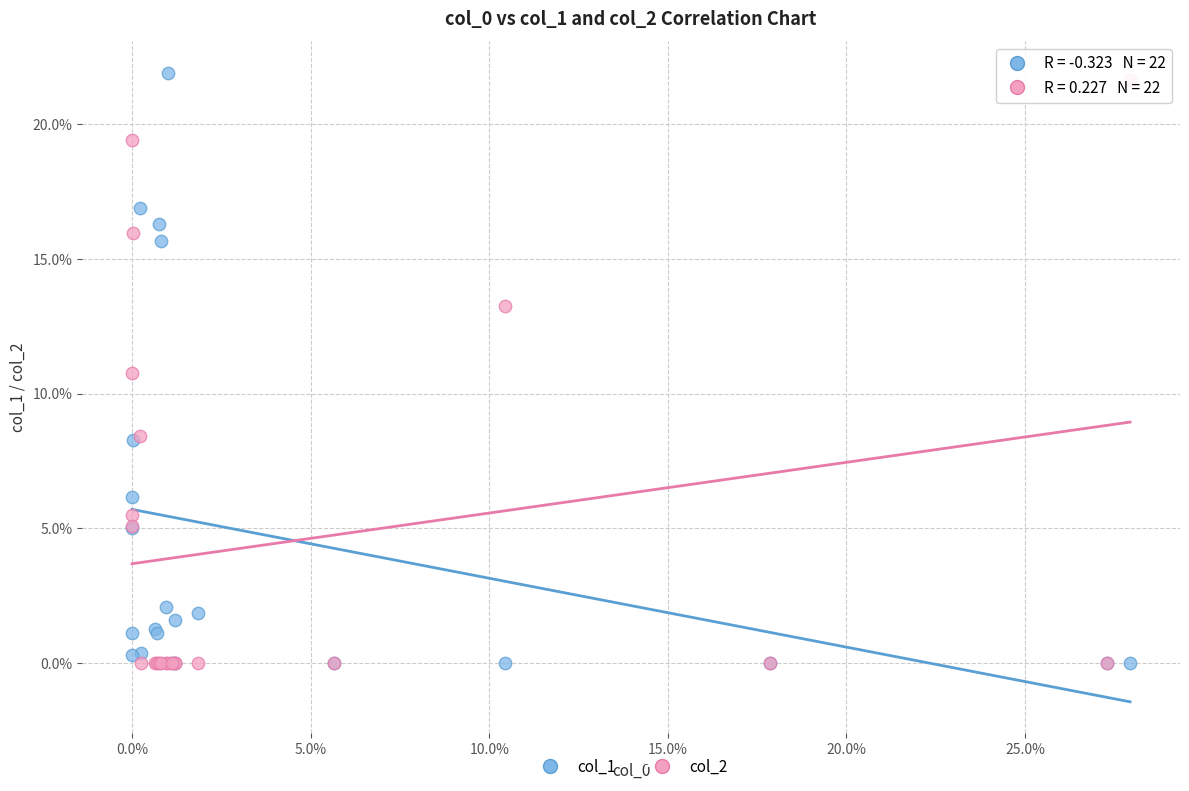

What are all the series names shown in the legend?

col_1, col_2